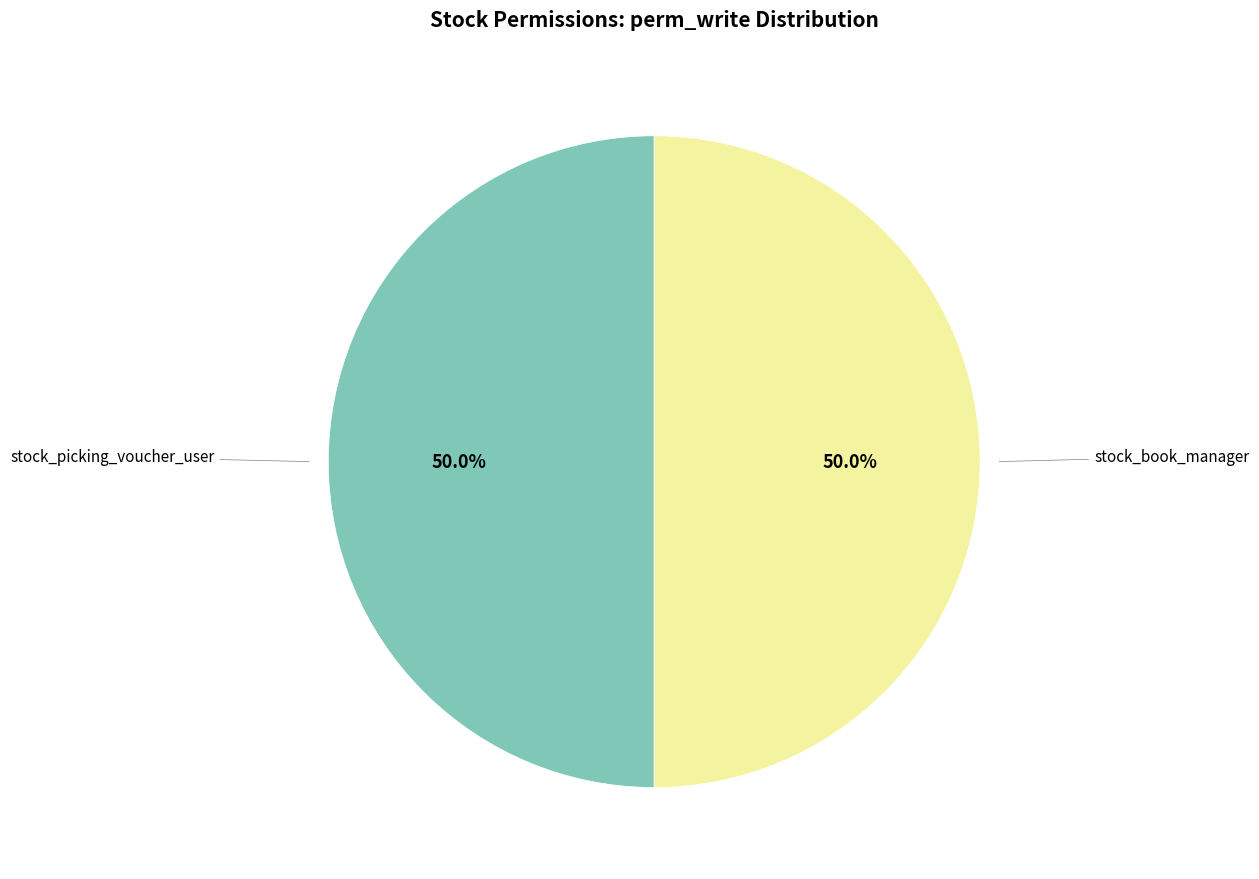

To the nearest percent, what is the average slice percentage?

50%